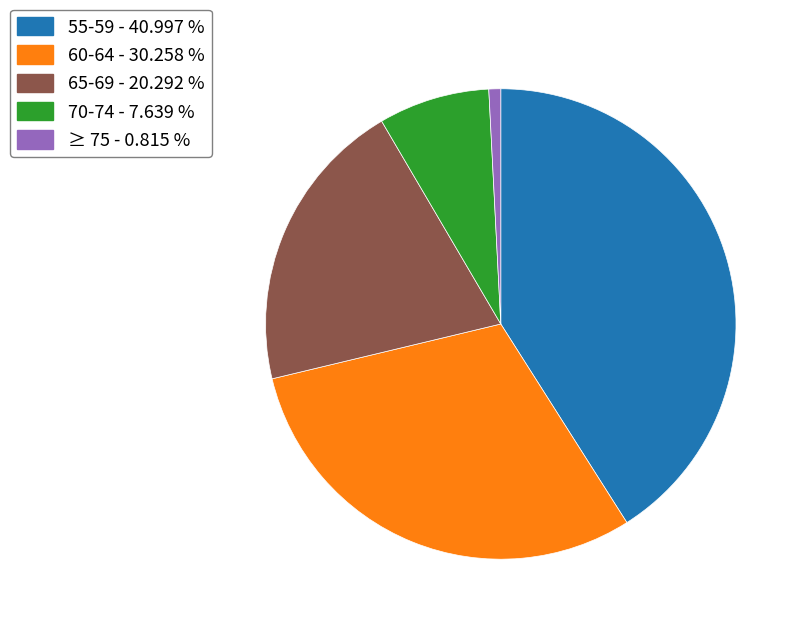

Count the number of slices in the pie.

5